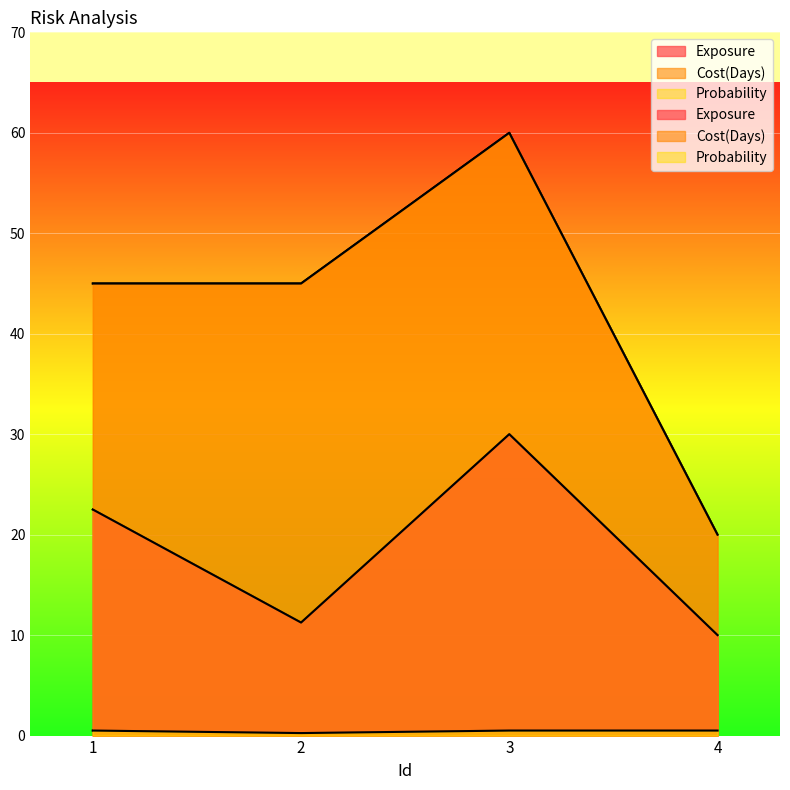

True or false: Cost(Days) and Exposure intersect in this chart.

False